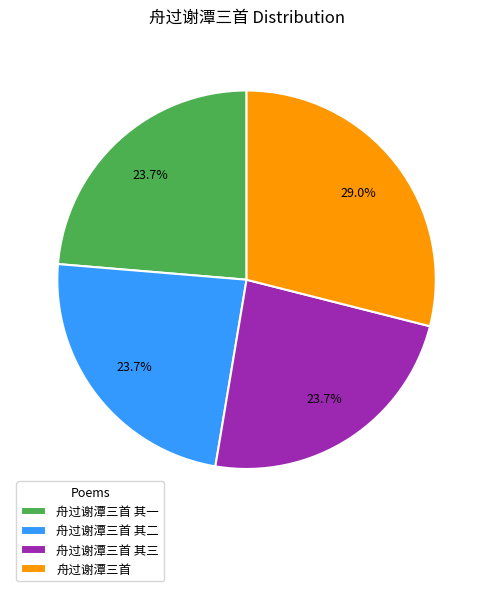

Does 舟过谢潭三首 represent more than half of the total?

No